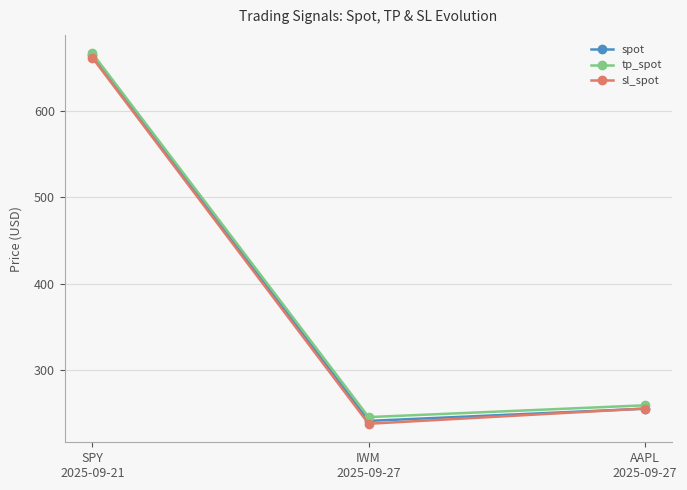

What is the maximum value for spot?

663.7